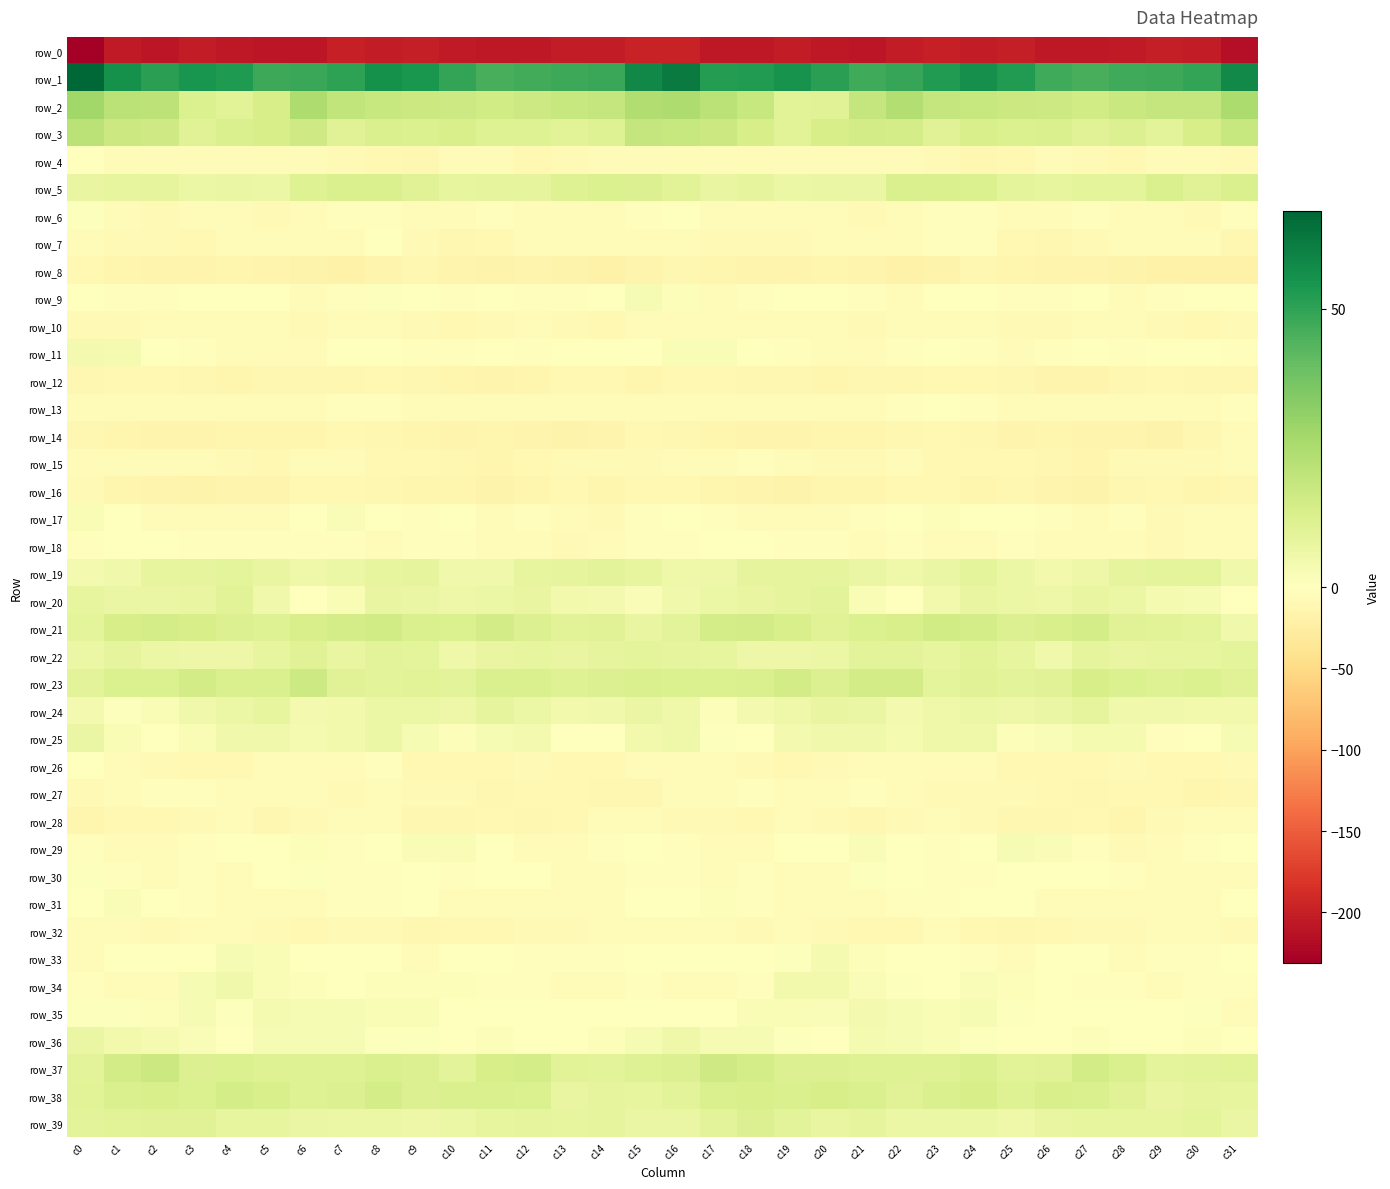

At which label does row_12 first exceed -11?

c1